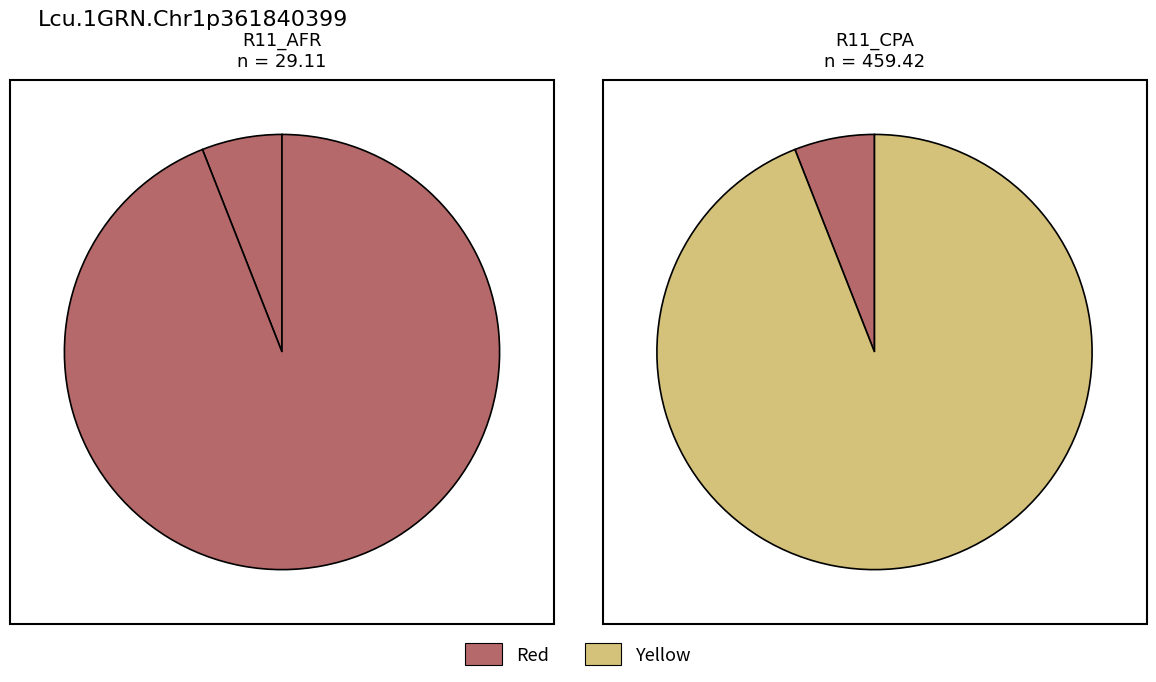

The R11_AFR slice represents 1% of the pie. True or false?

False